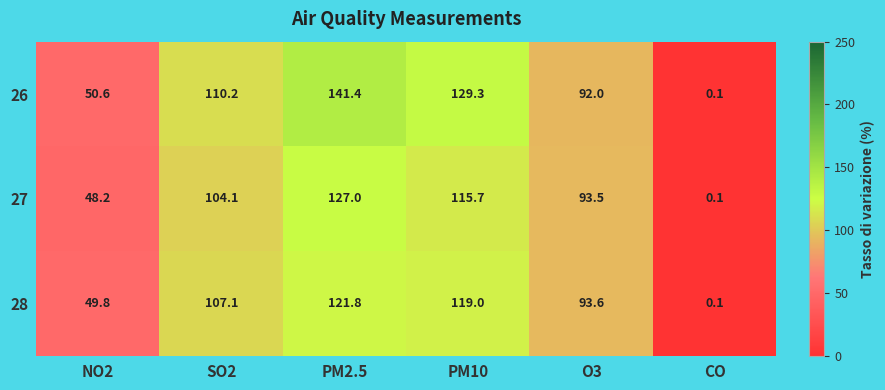

What is the difference between the maximum and minimum values in the 26 series?

141.3